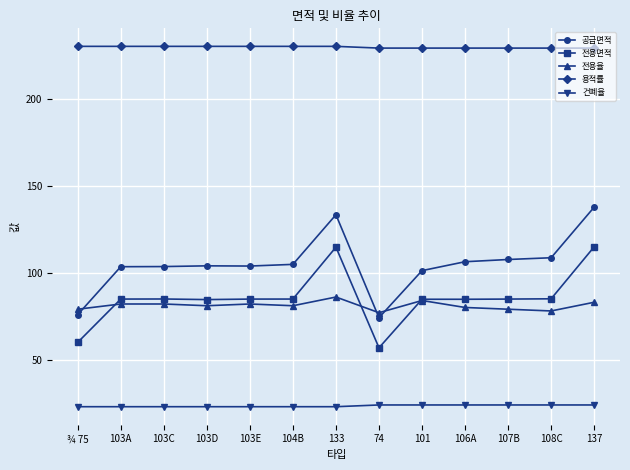

Read the 용적률 value at 101.

229.0